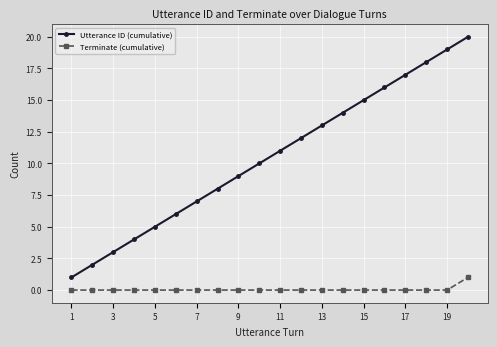

List the series in order of their overall mean, lowest first.

Terminate (cumulative), Utterance ID (cumulative)